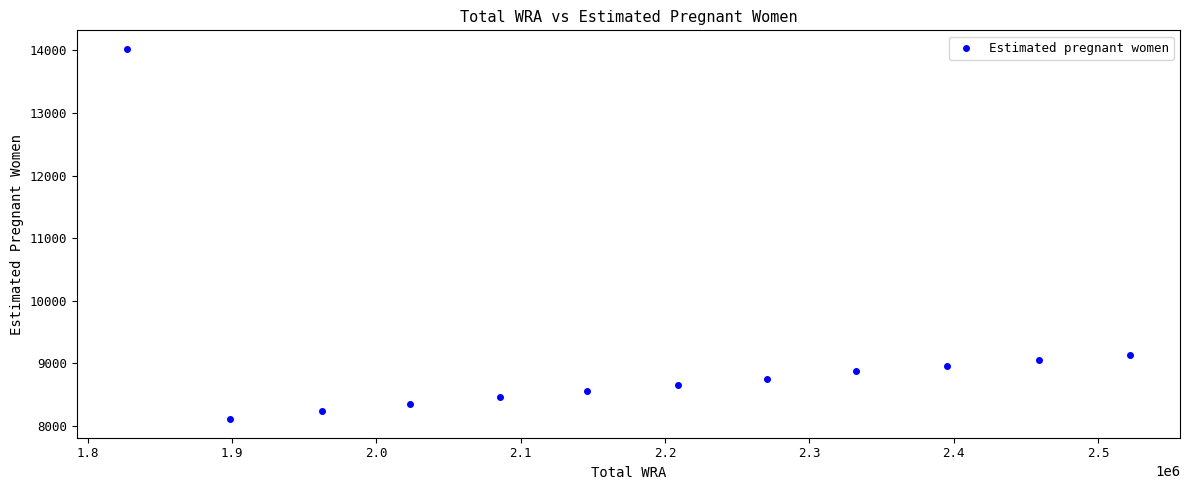

What Y value in the scatter plot is closest to 11066?

9137.4